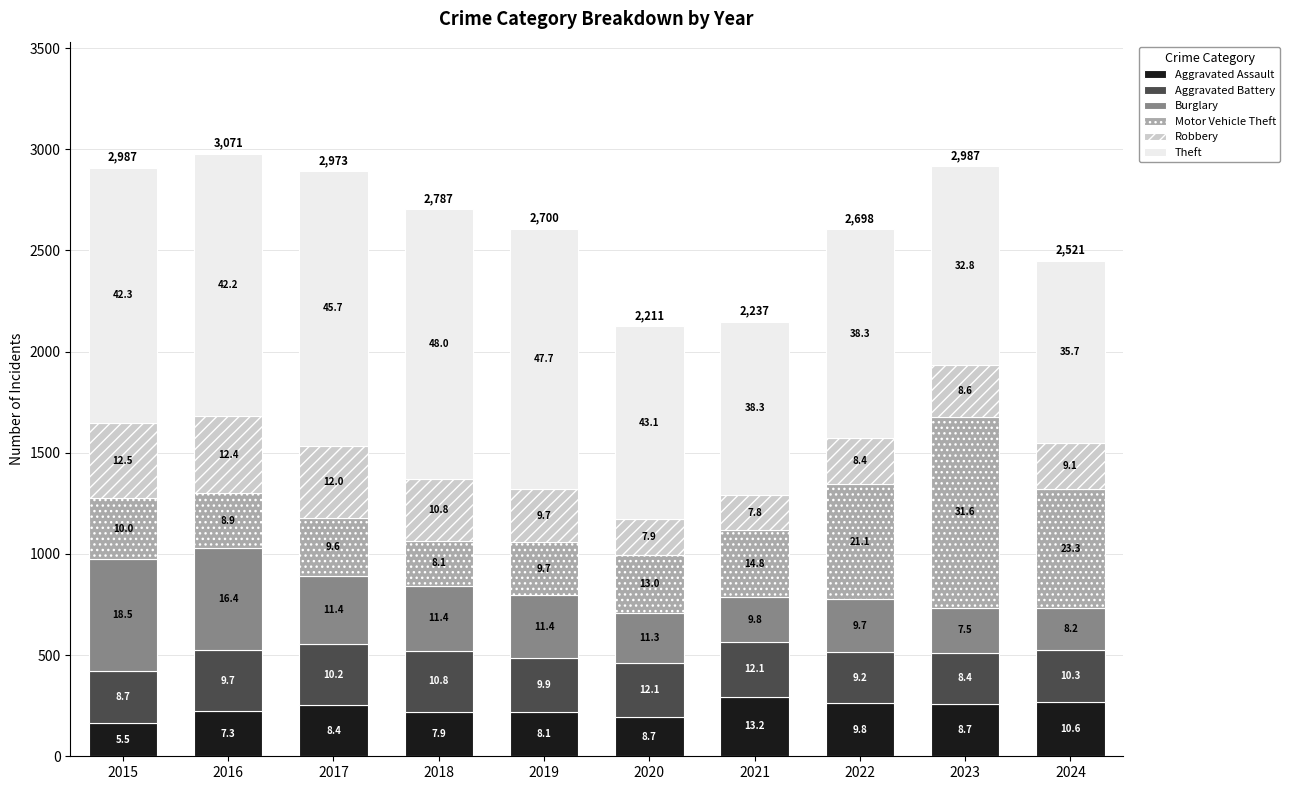

What are all the series names shown in the legend?

Aggravated Assault, Aggravated Battery, Burglary, Motor Vehicle Theft, Robbery, Theft